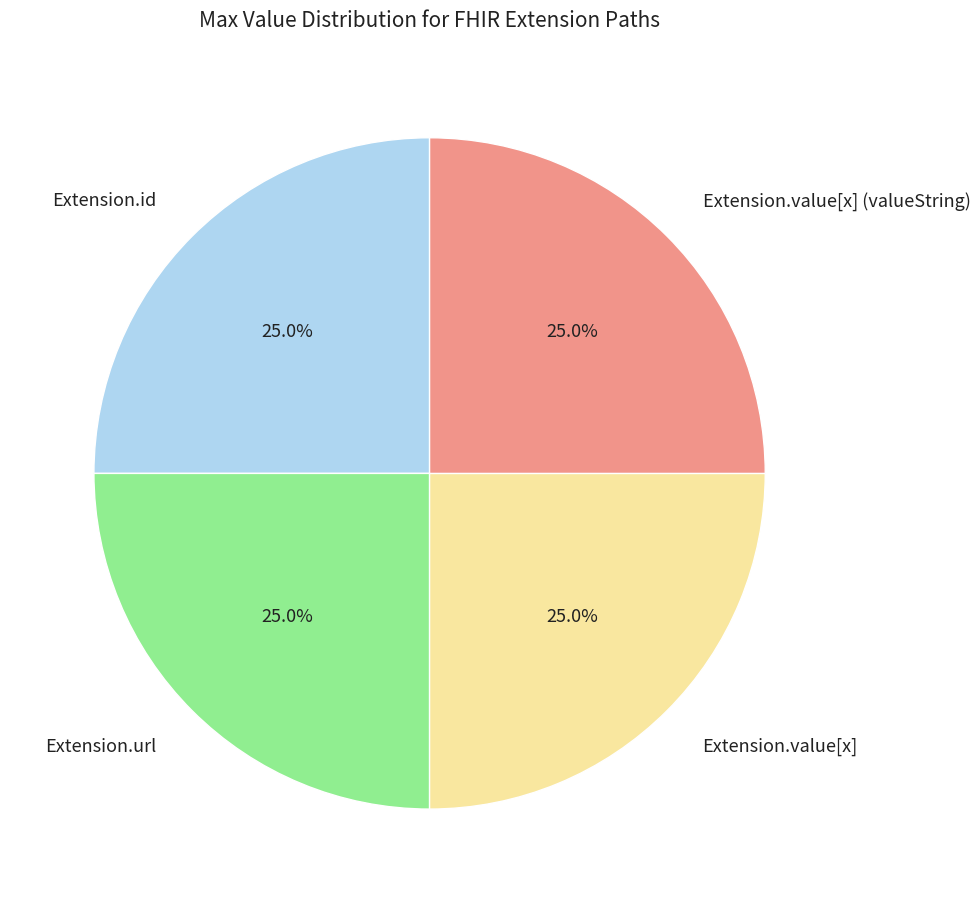

Does any single category account for the majority?

No